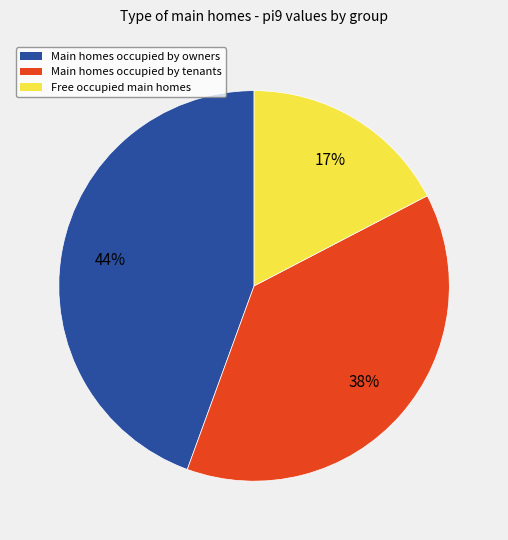

Is there a majority slice in this chart?

No